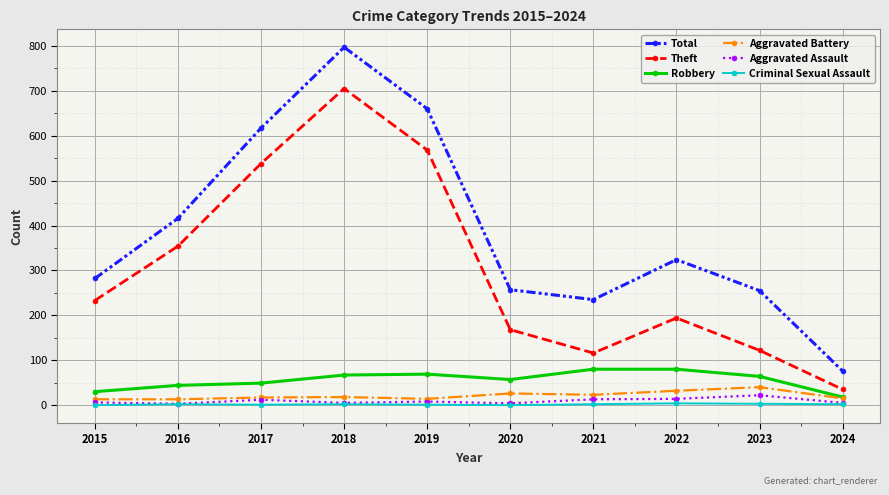

The Robbery series shows 14 at 2017. True or false?

False